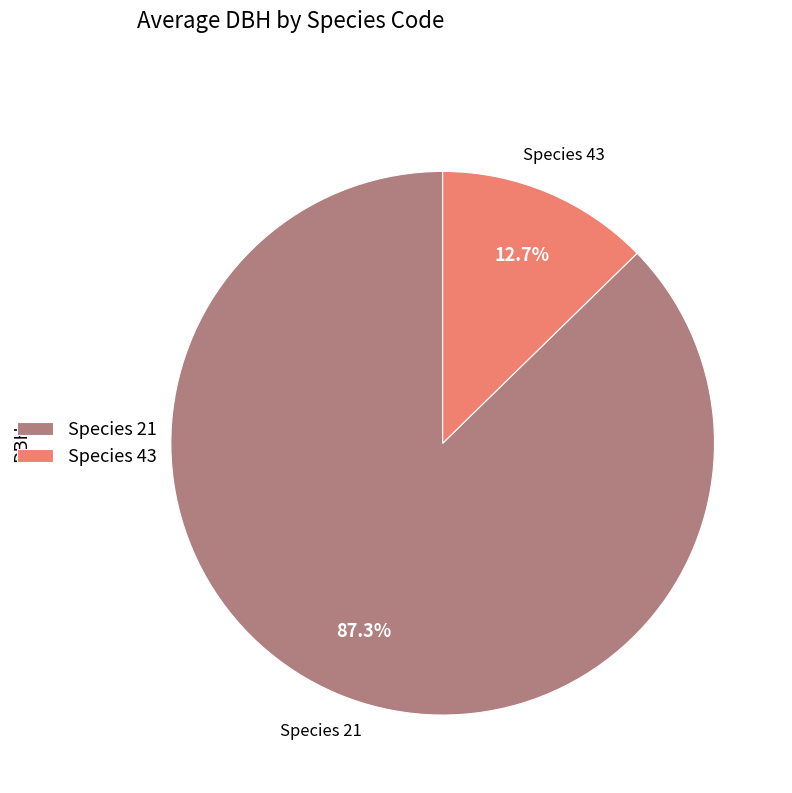

Rank the categories by value from lowest to highest.

Species 43, Species 21